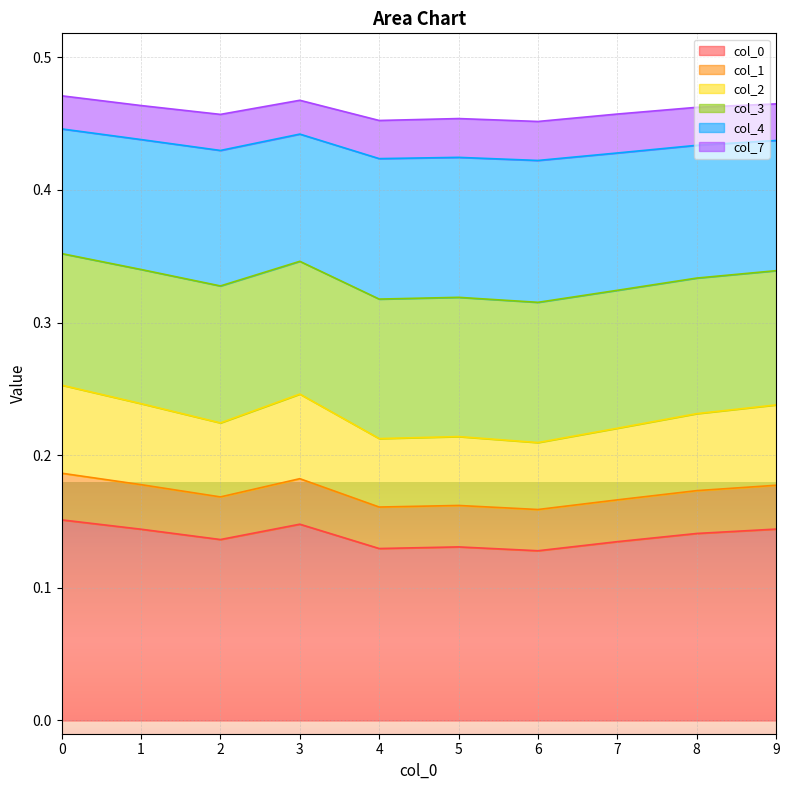

True or false: 3 and 0 intersect in this chart.

False